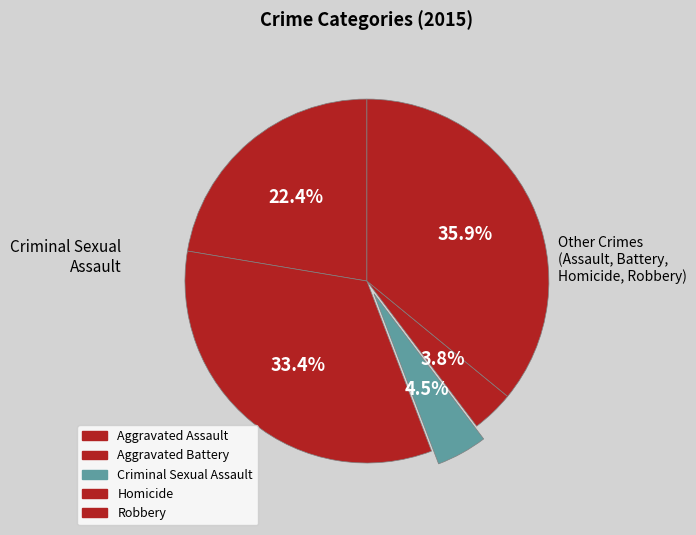

Count the number of slices in the pie.

5